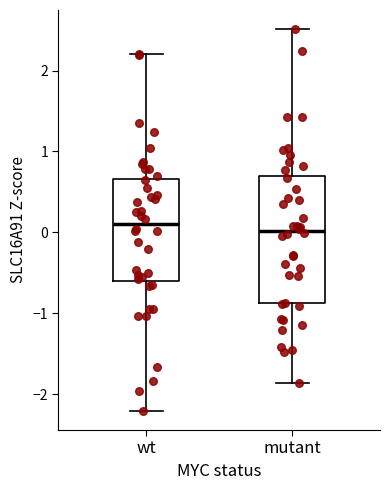

Comparing the boxes themselves (not the whiskers), which one is the tallest?

mutant